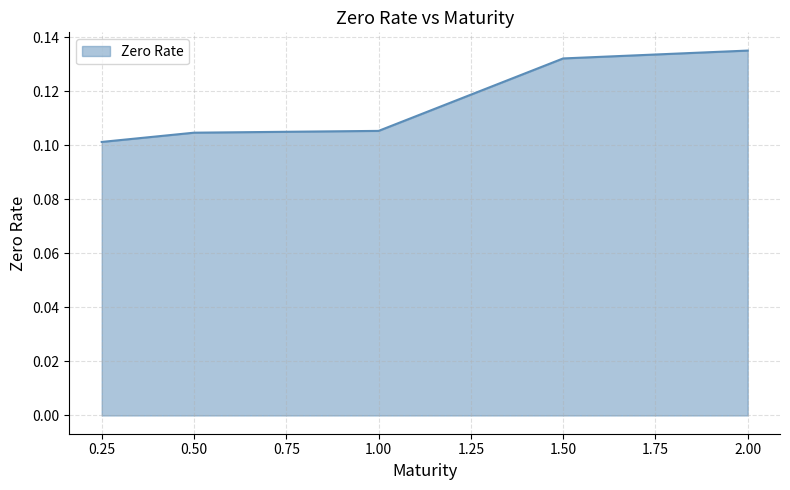

Which category has the lowest value across all series?

0.25